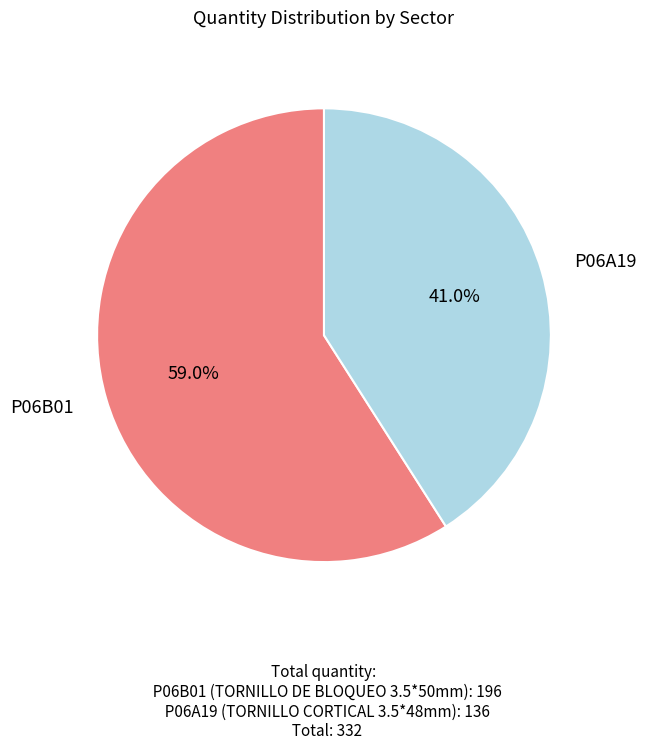

How many slices are in this pie chart?

2